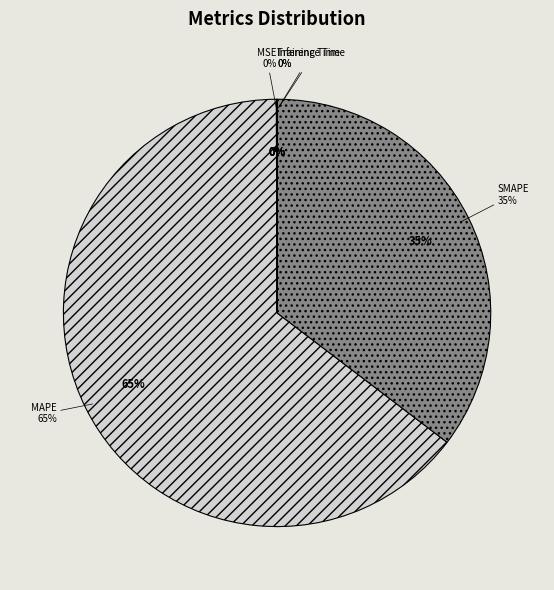

Does Training Time account for over 50% of the chart?

No